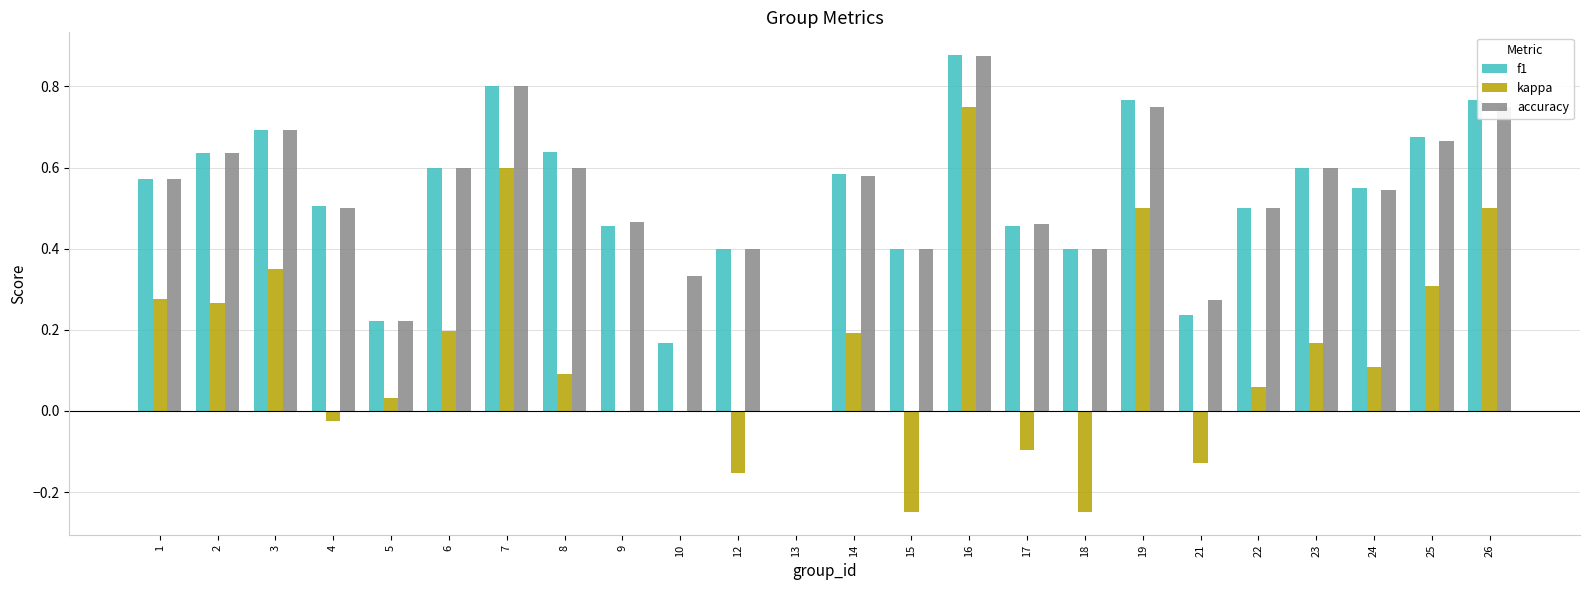

Is the value of accuracy at 7 greater than the value of f1 at 21?

Yes